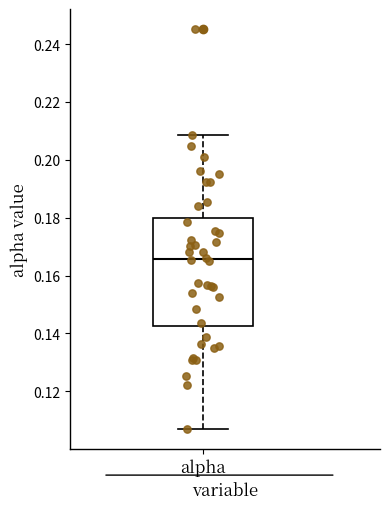

Read this box plot against the y-axis: the position of the median line, the range covered by the box, and the ends of both whiskers. The values are not printed on the chart, so give them approximately, as read against the axis.

median 0.166, box 0.142 to 0.180, whiskers 0.108 to 0.208